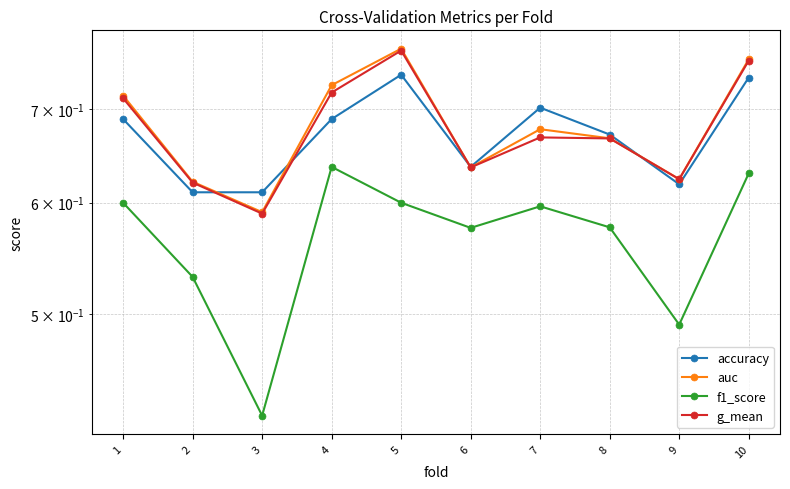

Reading right to left, transcribe all the data shown in this chart.

accuracy: 10=0.7	9=0.6	8=0.7	7=0.7	6=0.6	5=0.7	4=0.7	3=0.6	2=0.6	1=0.7
auc: 10=0.8	9=0.6	8=0.7	7=0.7	6=0.6	5=0.8	4=0.7	3=0.6	2=0.6	1=0.7
f1_score: 10=0.6	9=0.5	8=0.6	7=0.6	6=0.6	5=0.6	4=0.6	3=0.4	2=0.5	1=0.6
g_mean: 10=0.8	9=0.6	8=0.7	7=0.7	6=0.6	5=0.8	4=0.7	3=0.6	2=0.6	1=0.7